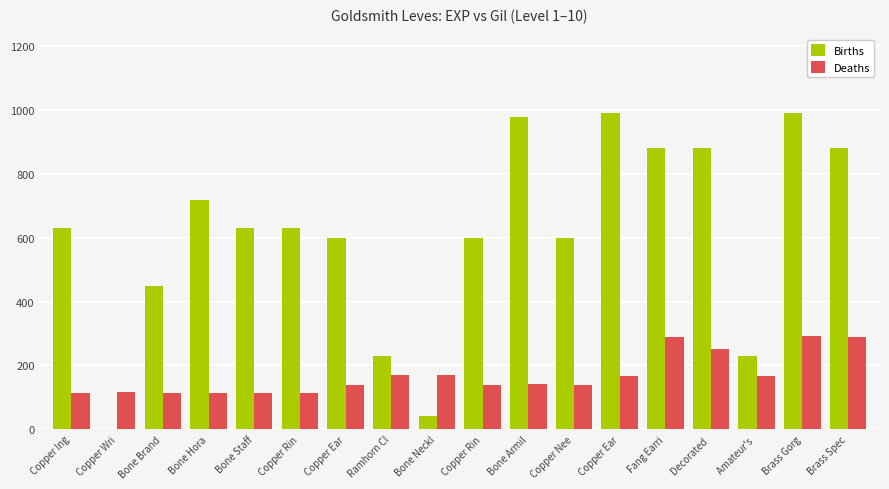

The Deaths series shows 293 at Brass Gorg. True or false?

True